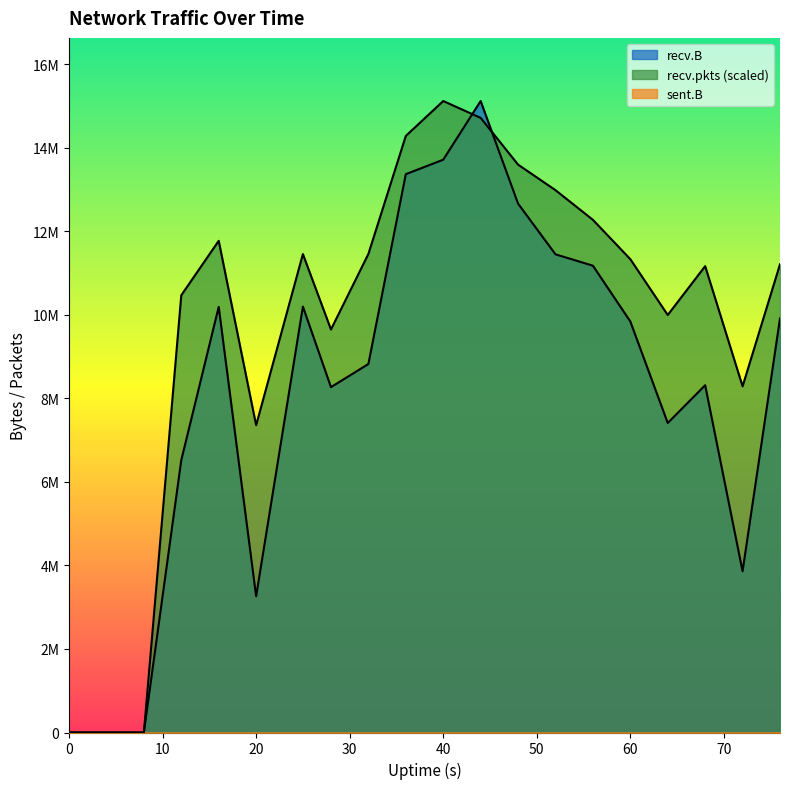

Is the value of recv.B at 36 greater than the value of recv.pkts at 64?

Yes